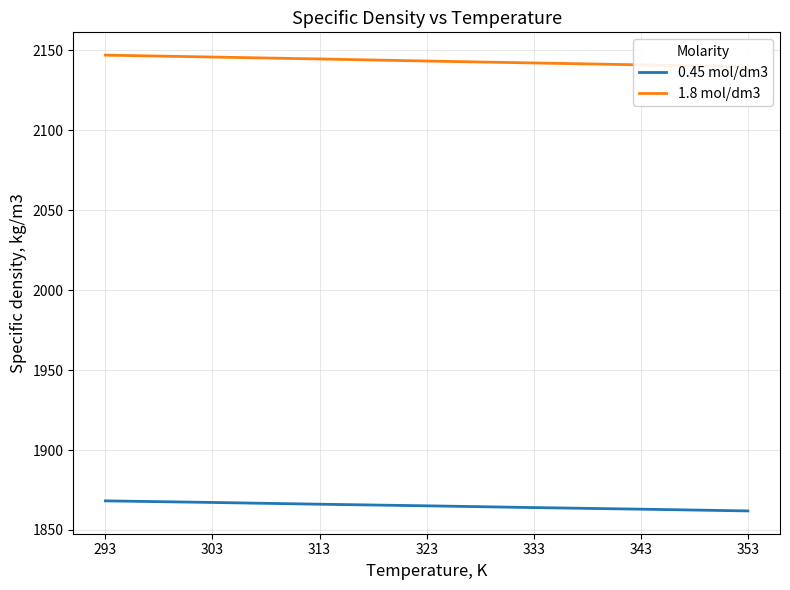

How many distinct data groups are displayed?

2